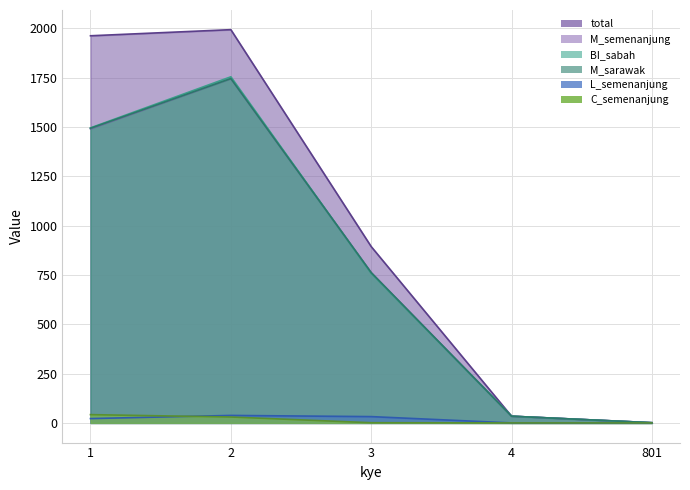

True or false: M_semenanjung and total intersect in this chart.

False